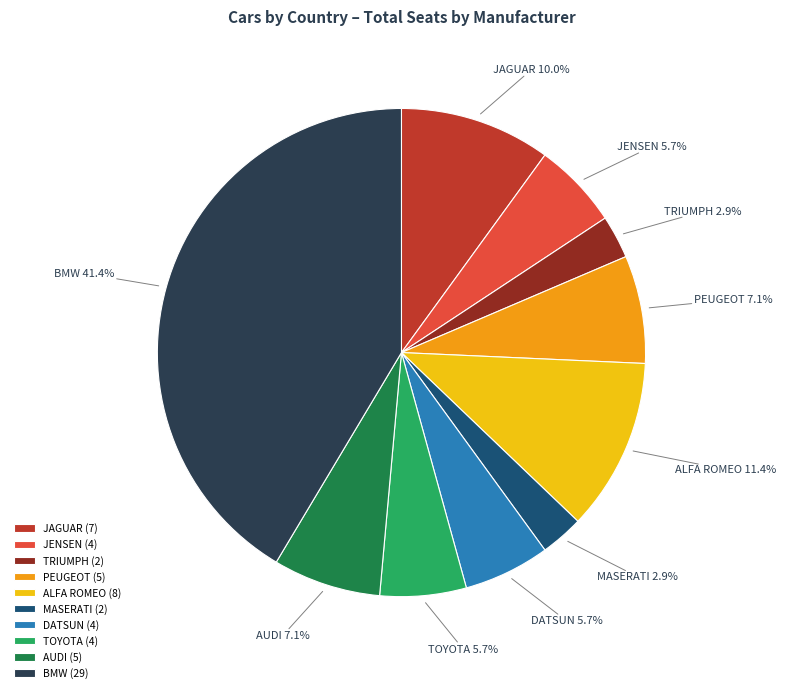

To the nearest percent, what portion does ALFA ROMEO represent?

11%